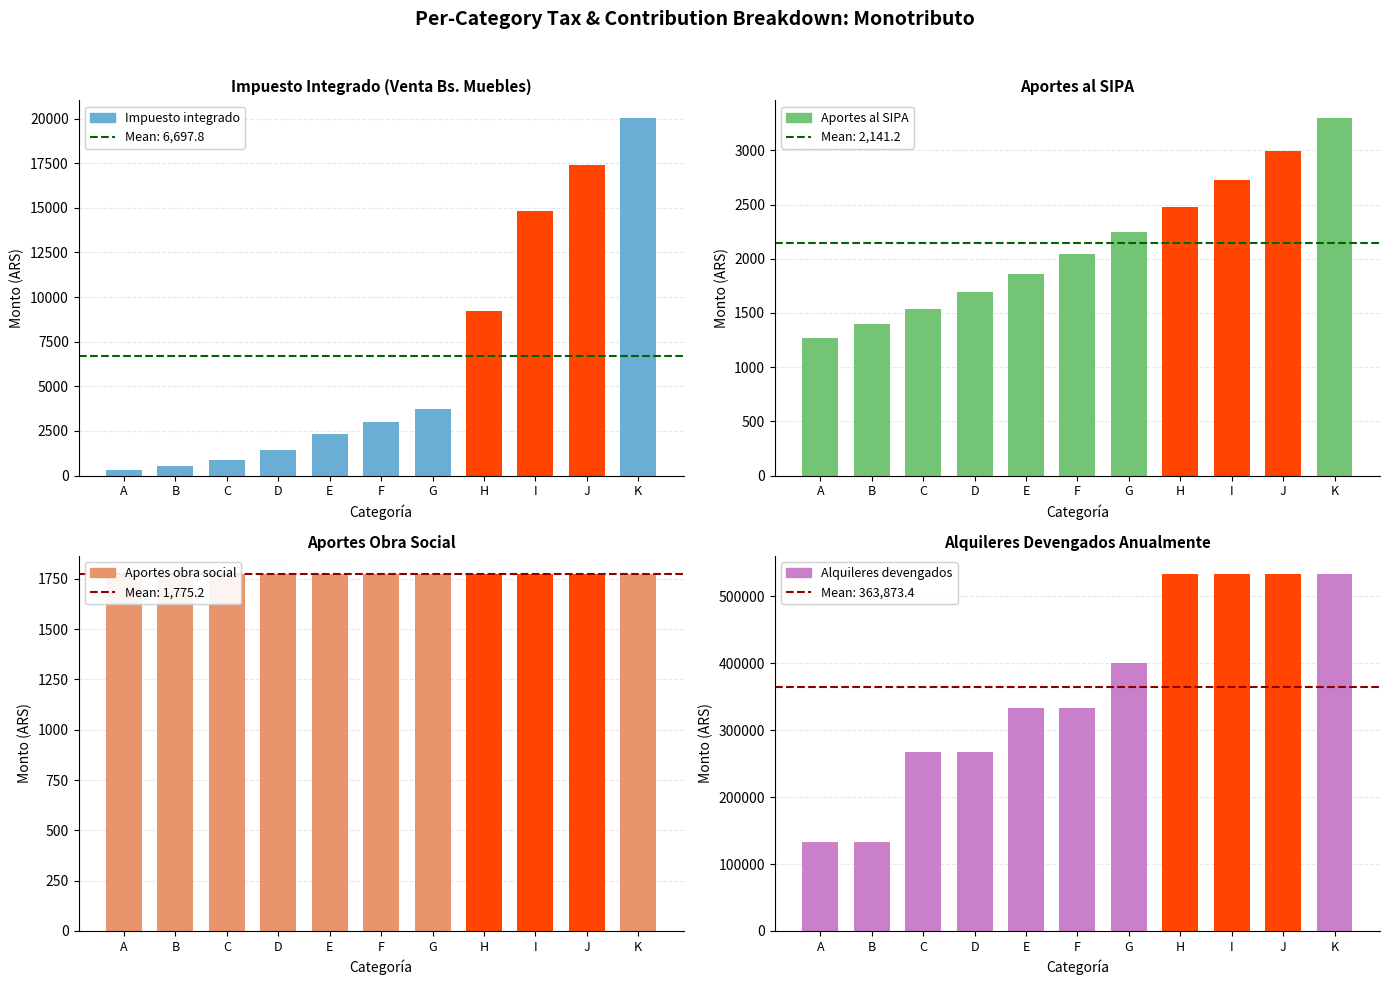

What is the sum of the Aportes obra social values at F and D?

3550.4